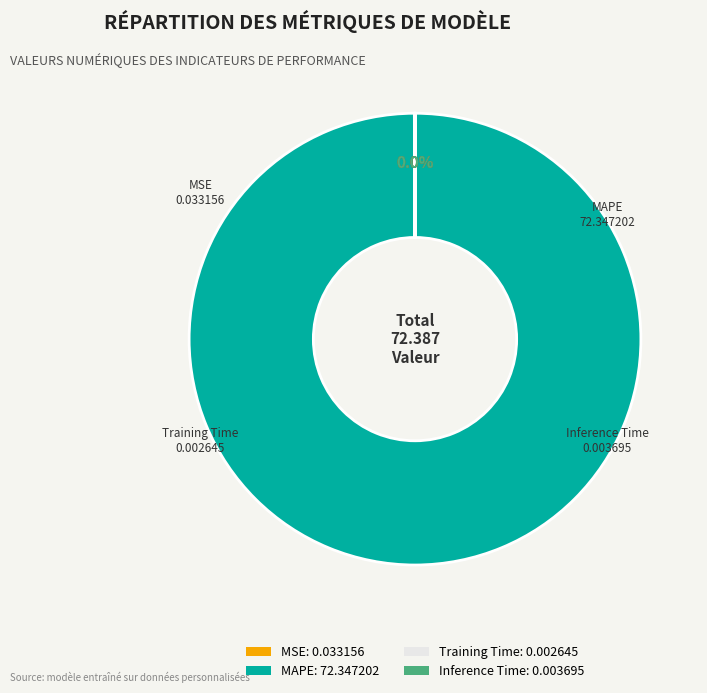

Which category has the biggest portion of the pie?

MAPE